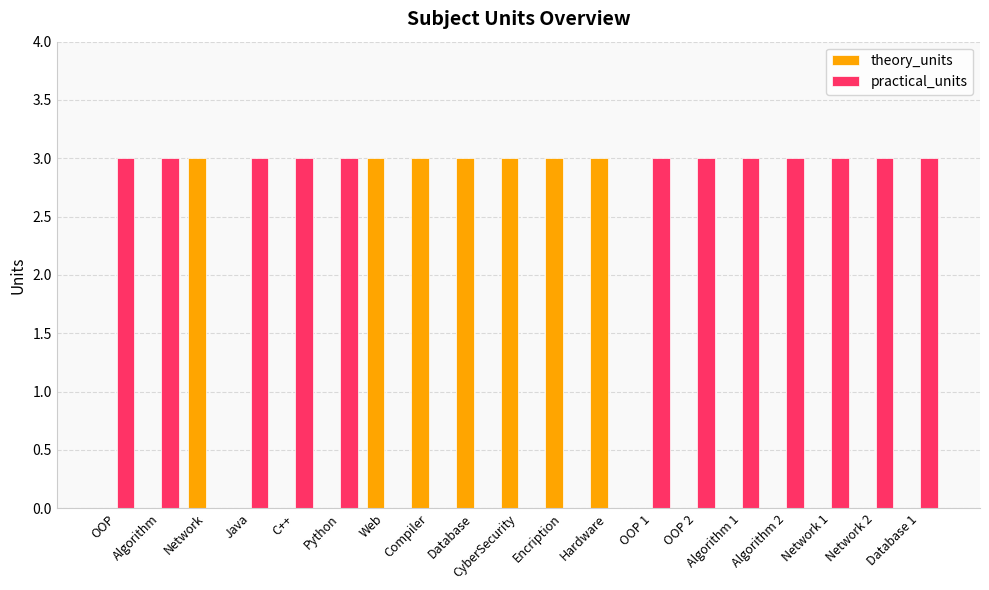

What is the total value across all series at Python?

3